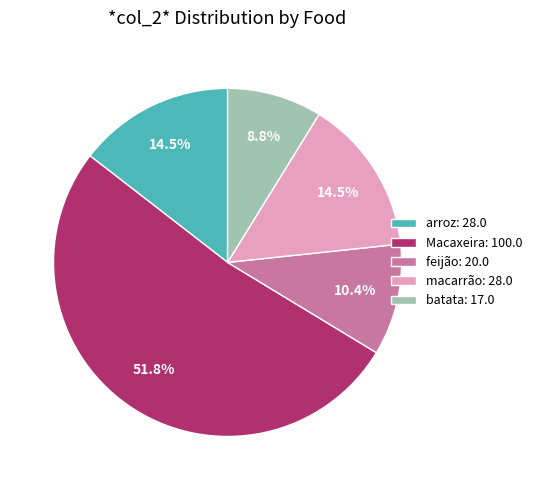

Which category accounts for the majority?

Macaxeira: 100.0